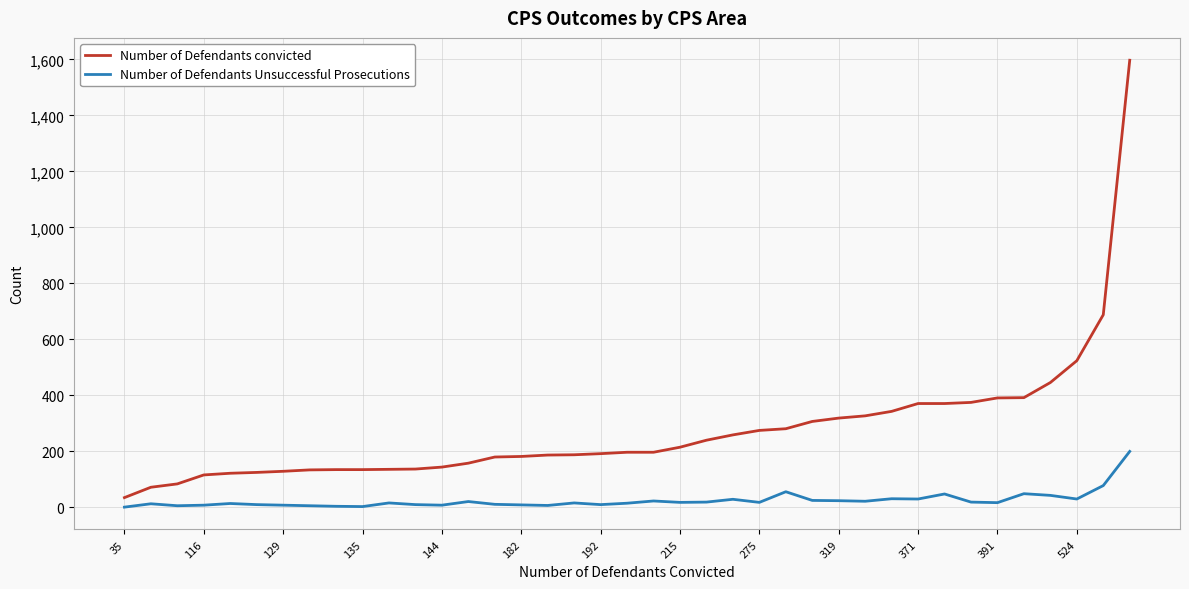

Which series has the largest total across all categories?

Number of Defendants convicted